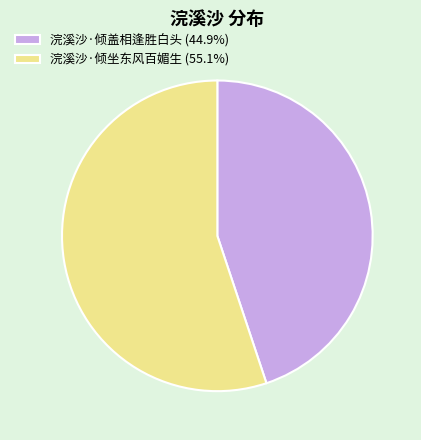

Which has a higher value, 浣溪沙·倾坐东风百媚生 or 浣溪沙·倾盖相逢胜白头?

浣溪沙·倾坐东风百媚生